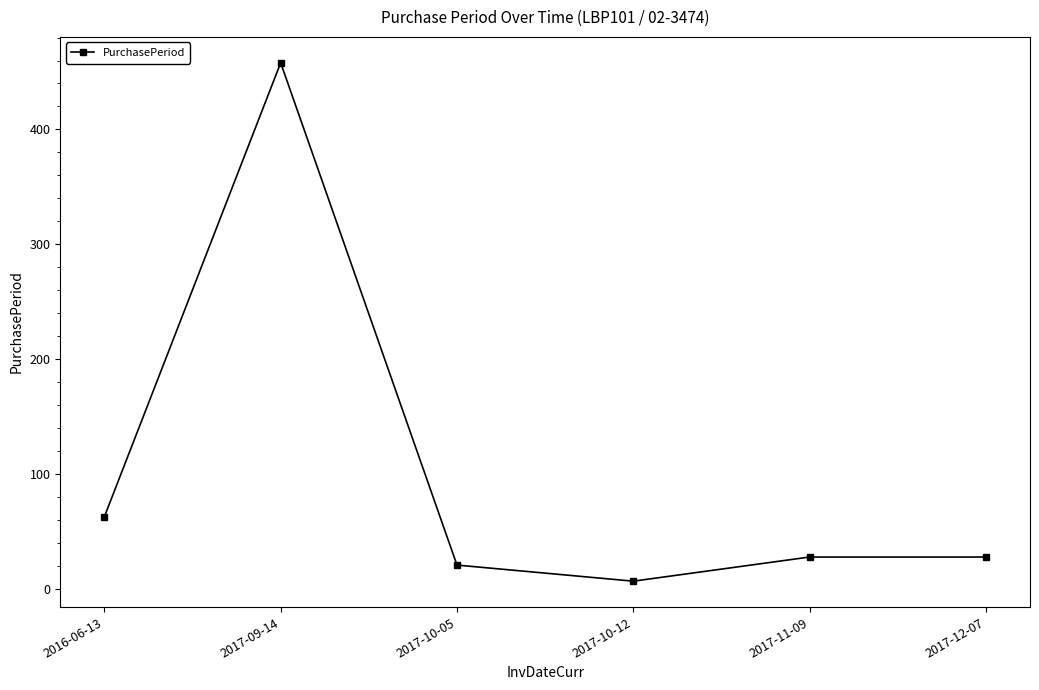

What is the average value?

101